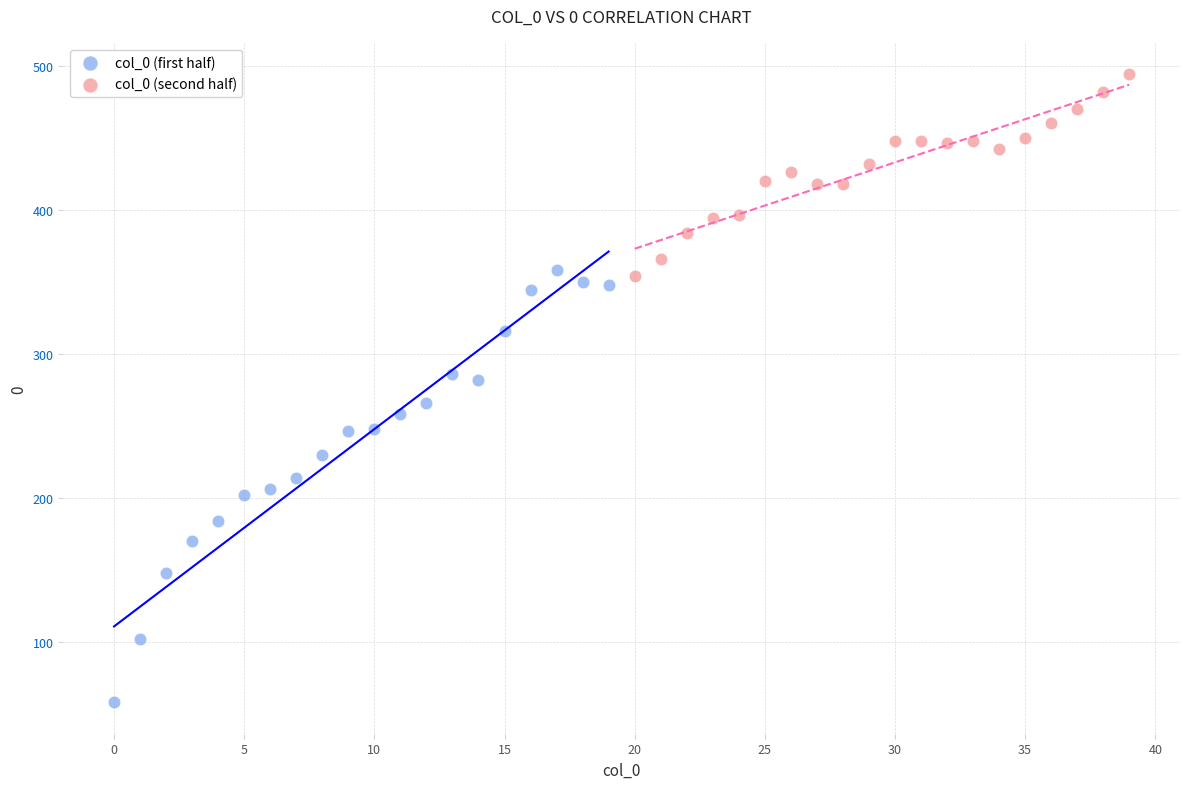

Which series reaches the maximum Y coordinate?

col_0 (second half)